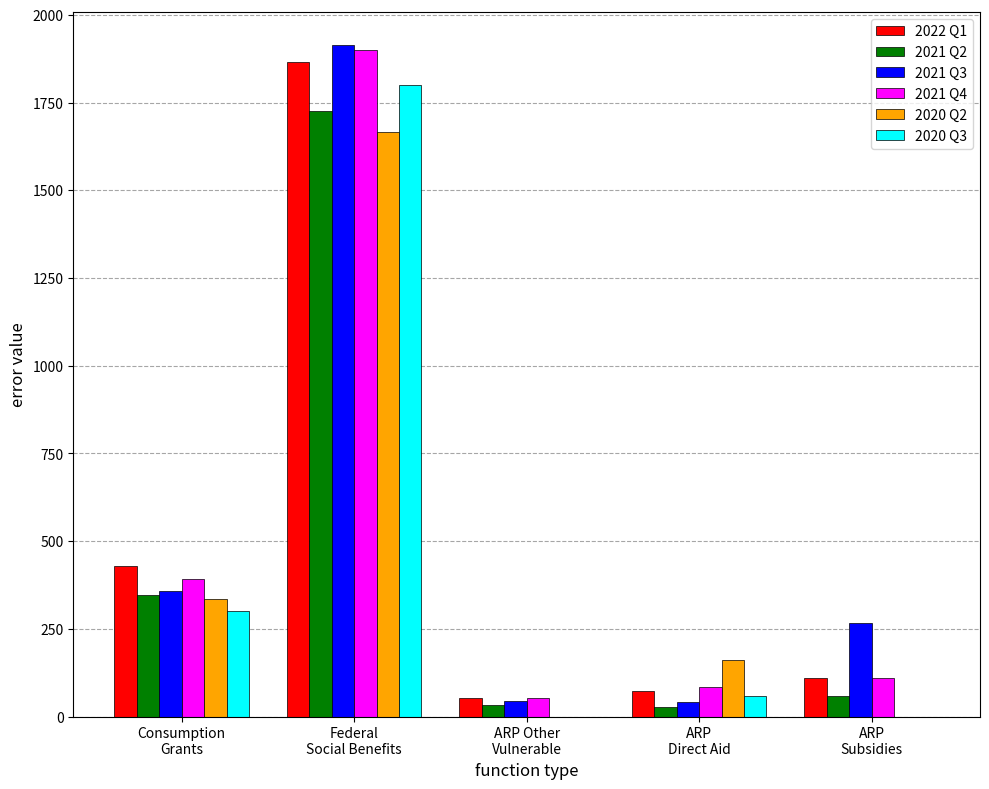

What is the highest value of the 2020 Q2 series?

1666.7